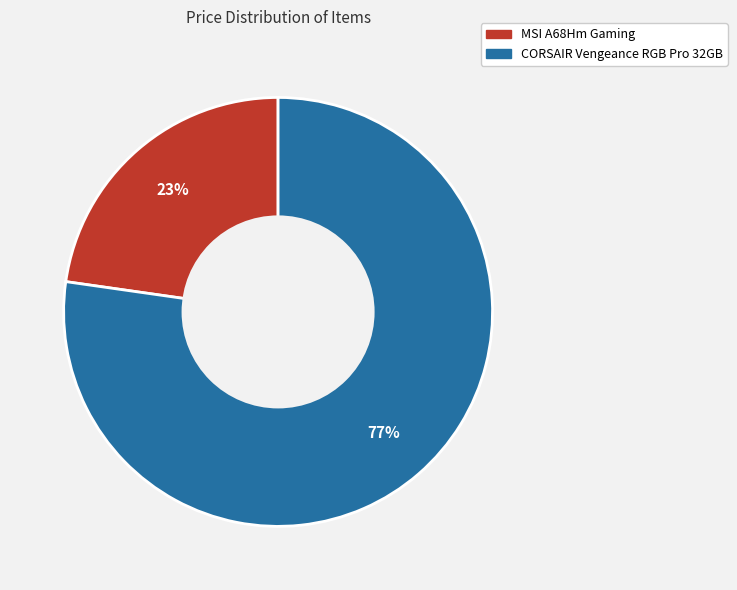

Count the number of slices in the pie.

2